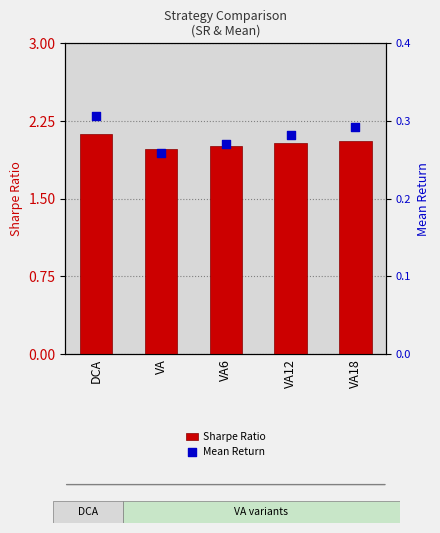

At how many categories does at least one series exceed 0?

5